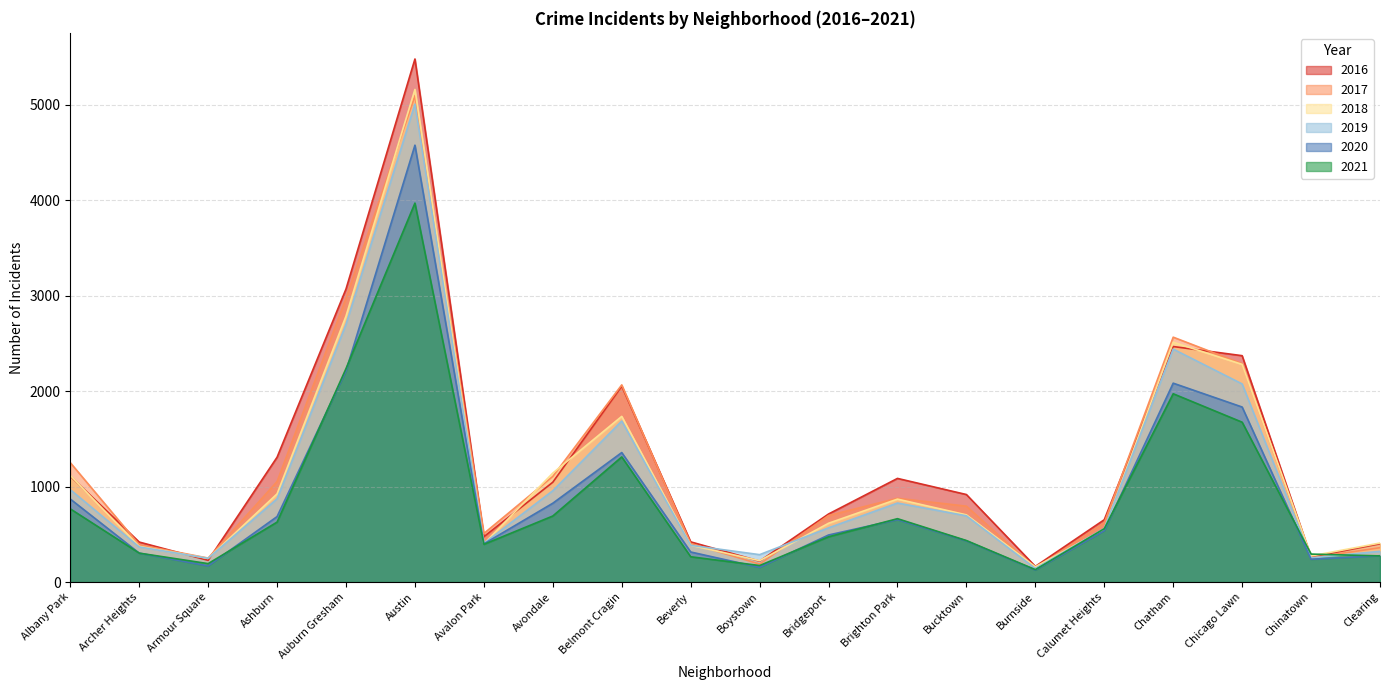

Rank the series at Belmont Cragin from highest to lowest value.

2017, 2016, 2018, 2019, 2020, 2021